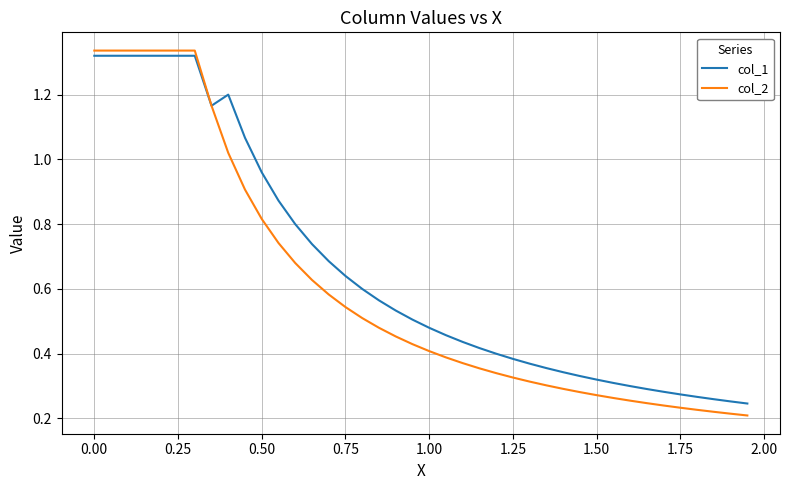

List the series in order of their peak value, lowest first.

col_1, col_2